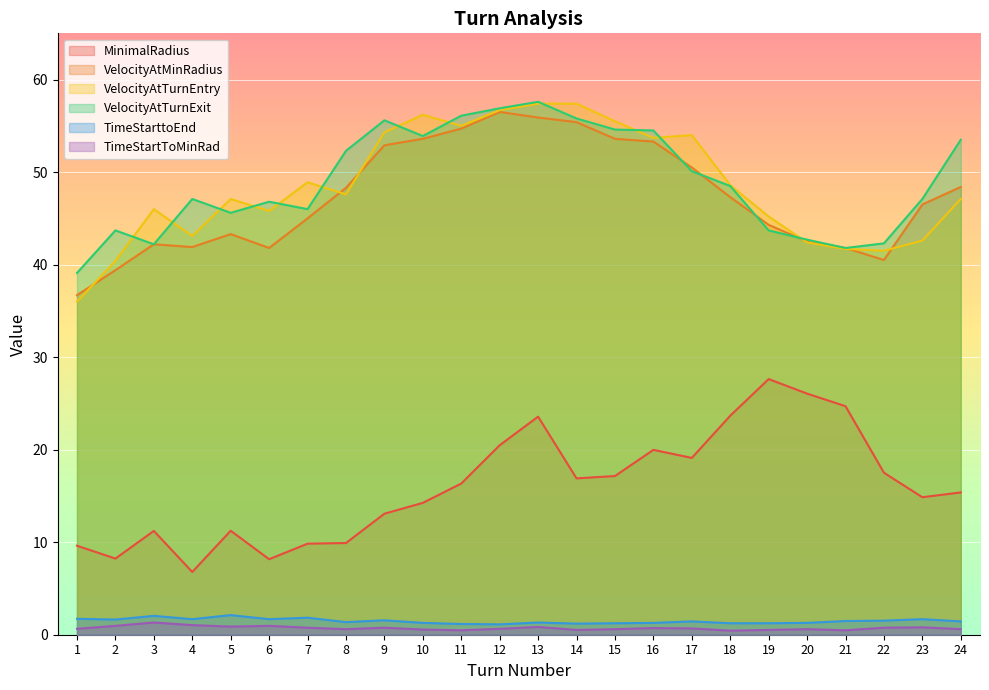

True or false: TimeStartToMinRad and VelocityAtMinRadius cross at least once.

False